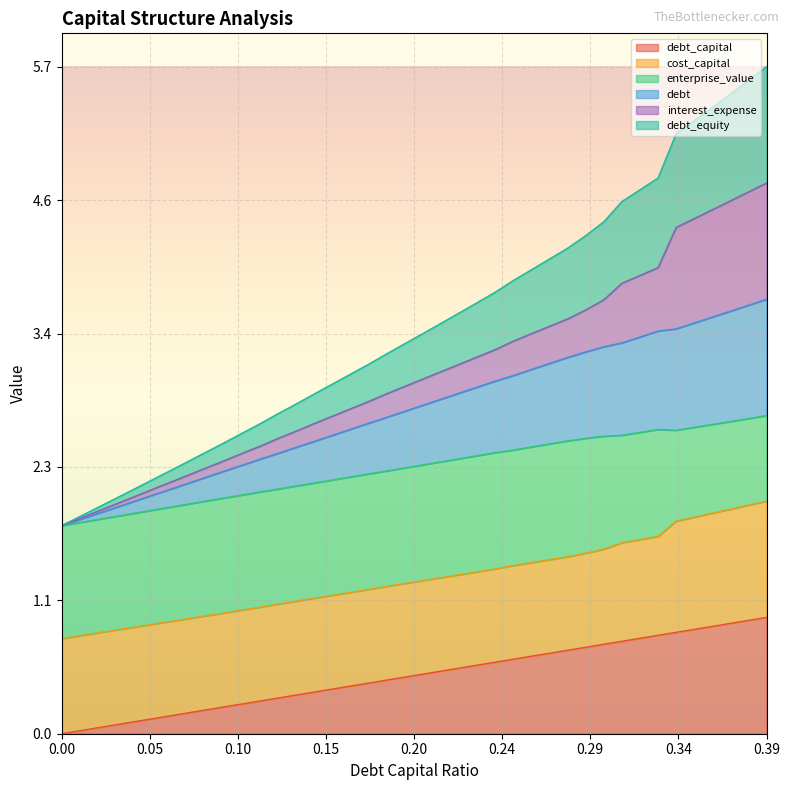

Is it true that debt equals 1.8 at 0.0?

True